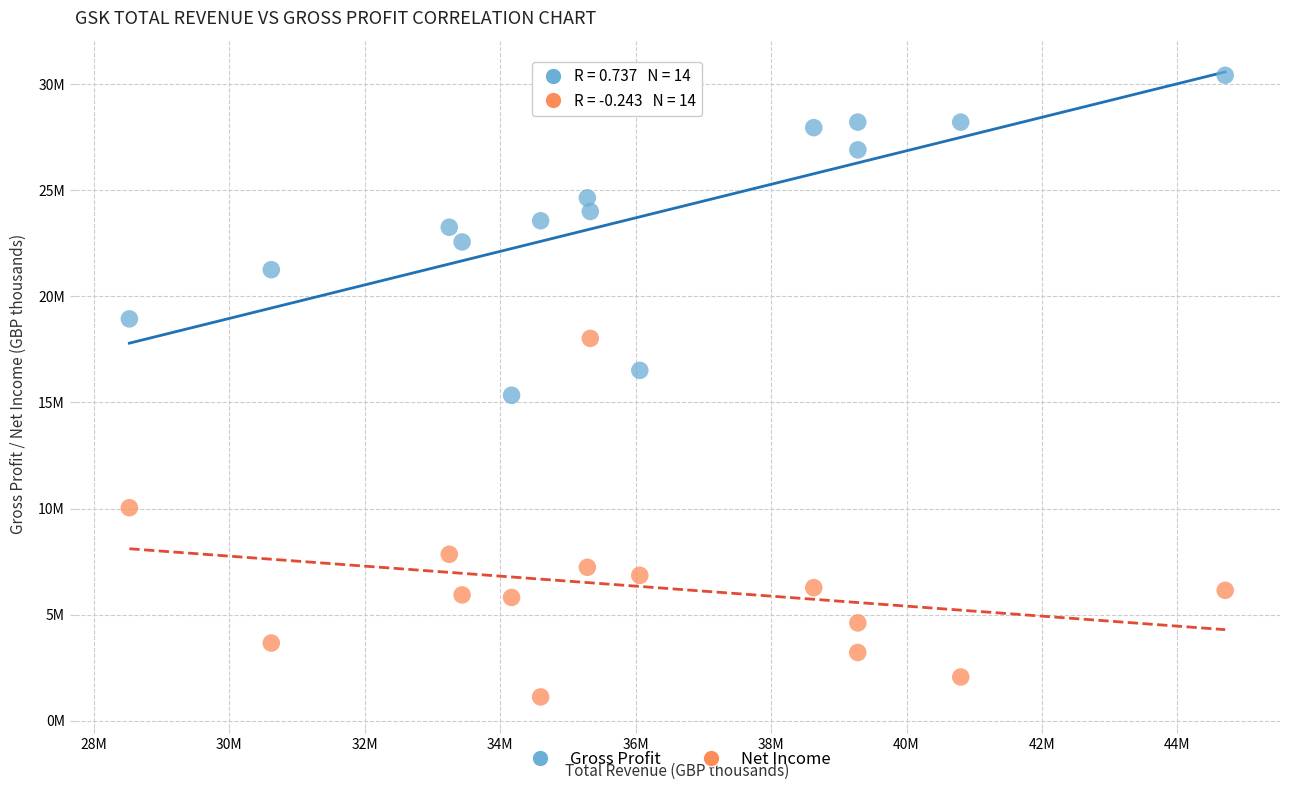

Which series has the widest spread of Y values?

Net Income